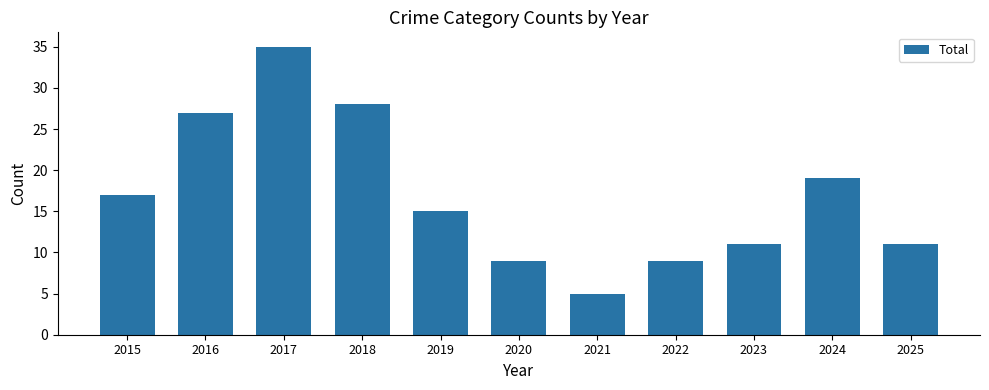

What is the value of the 10th bar from the left?

19